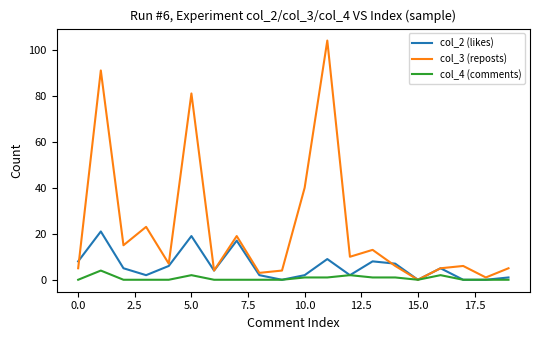

Which series has the largest range (max minus min)?

col_3 (reposts)